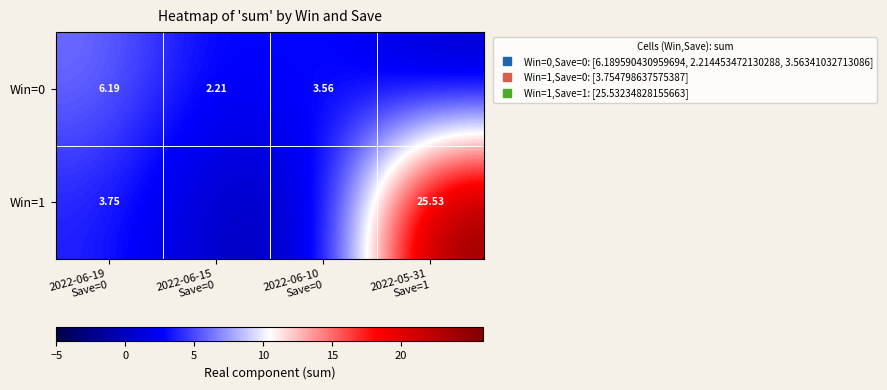

How many distinct data groups are displayed?

2